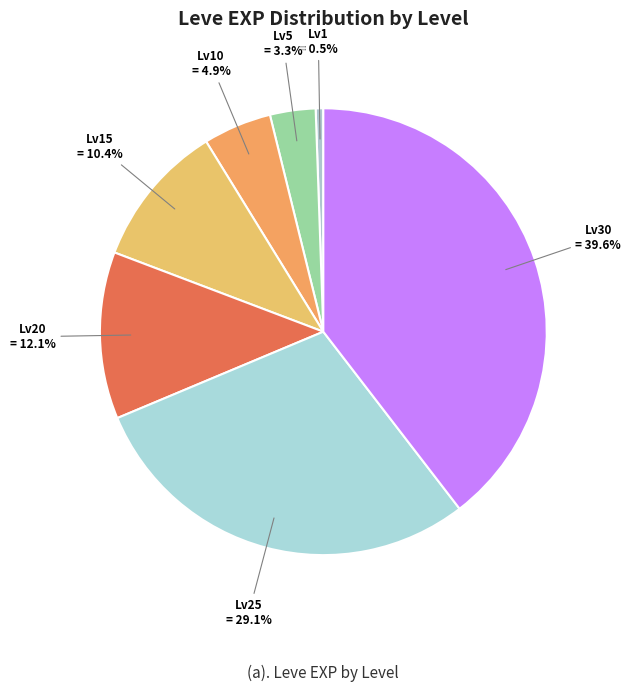

Does any single category account for the majority?

No